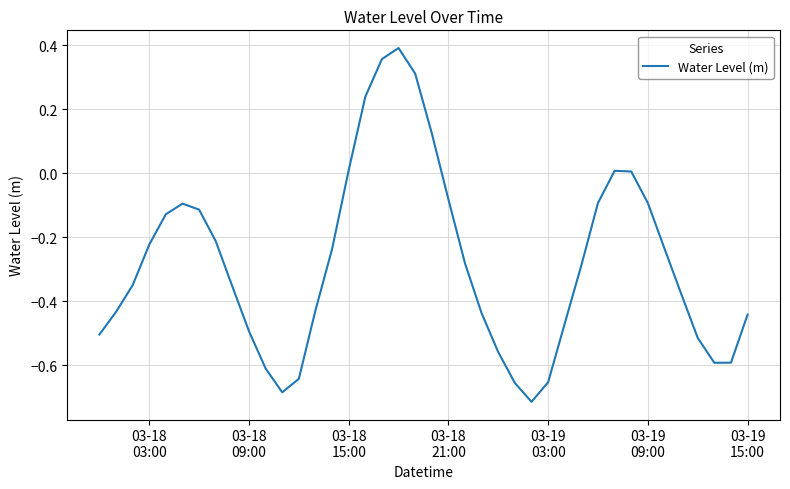

What is the difference between the maximum and minimum values?

1.1